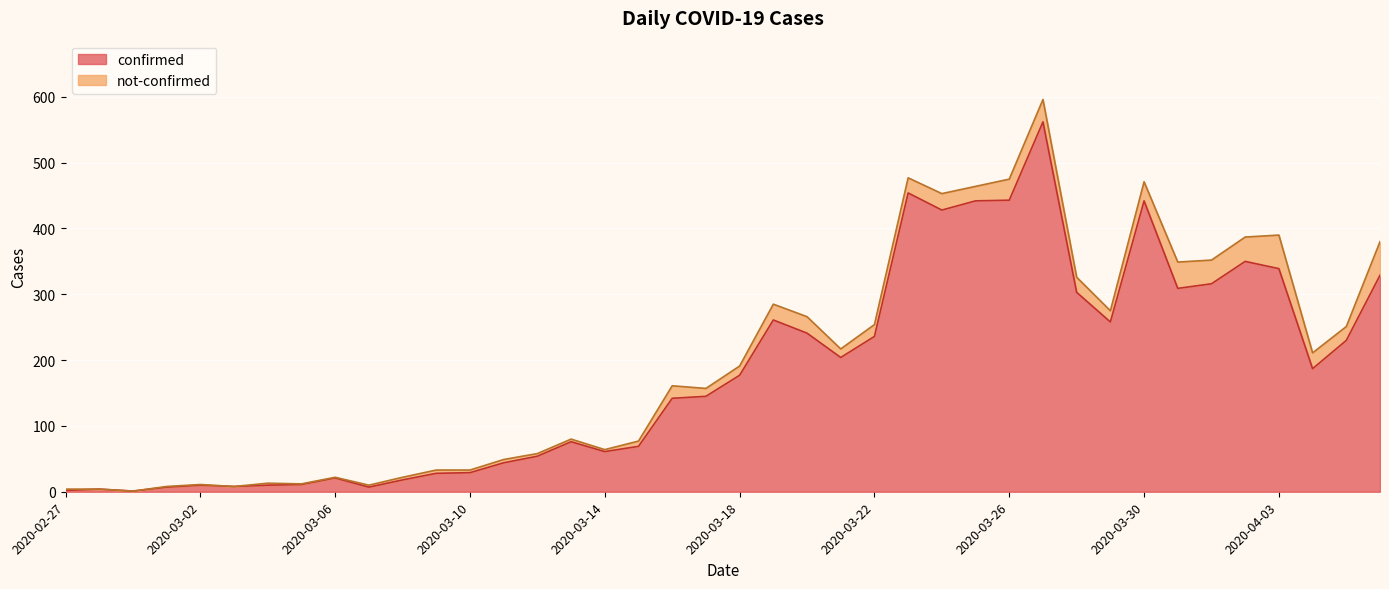

What is the minimum value shown in the chart?

1